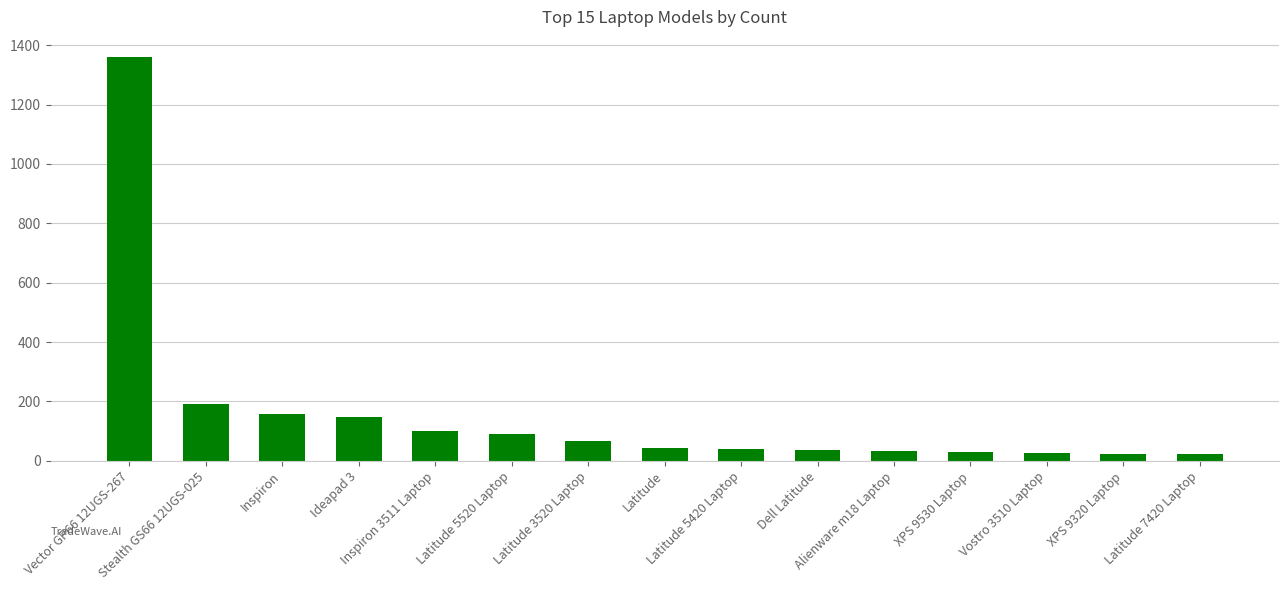

Which has a higher value, Inspiron or Latitude?

Inspiron